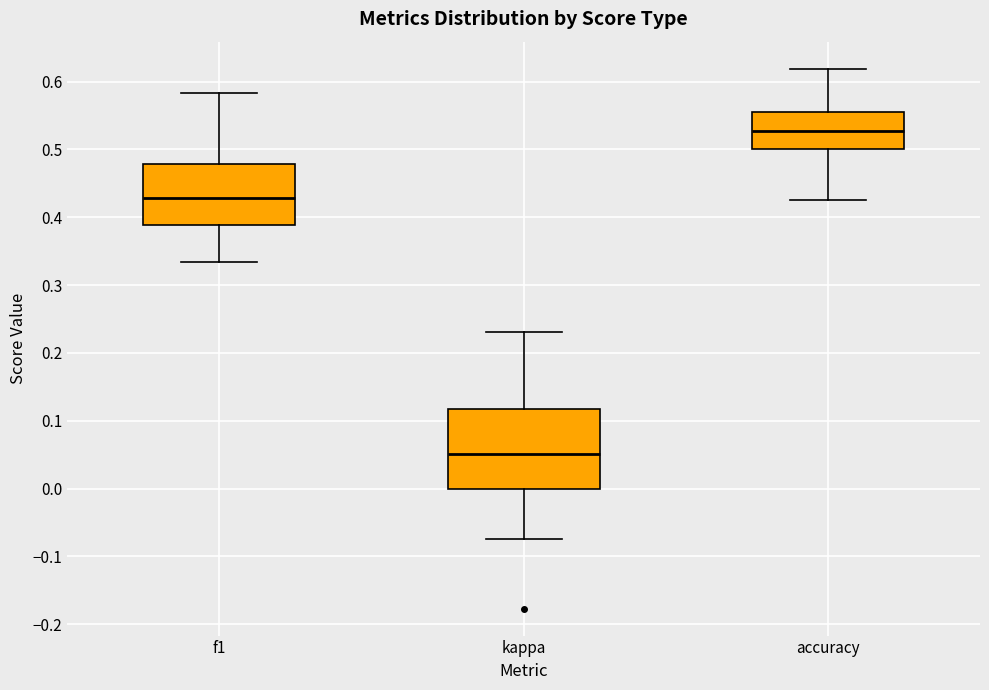

Reading left to right, read every box against the y-axis: the position of its median line, the range the box covers, and the ends of its whiskers. The values are not printed on the chart, so give them approximately, as read against the axis.

f1: median 0.43, box 0.39 to 0.48, whiskers 0.33 to 0.58
kappa: median 0.05, box 0.00 to 0.12, whiskers -0.07 to 0.23
accuracy: median 0.53, box 0.50 to 0.56, whiskers 0.43 to 0.62